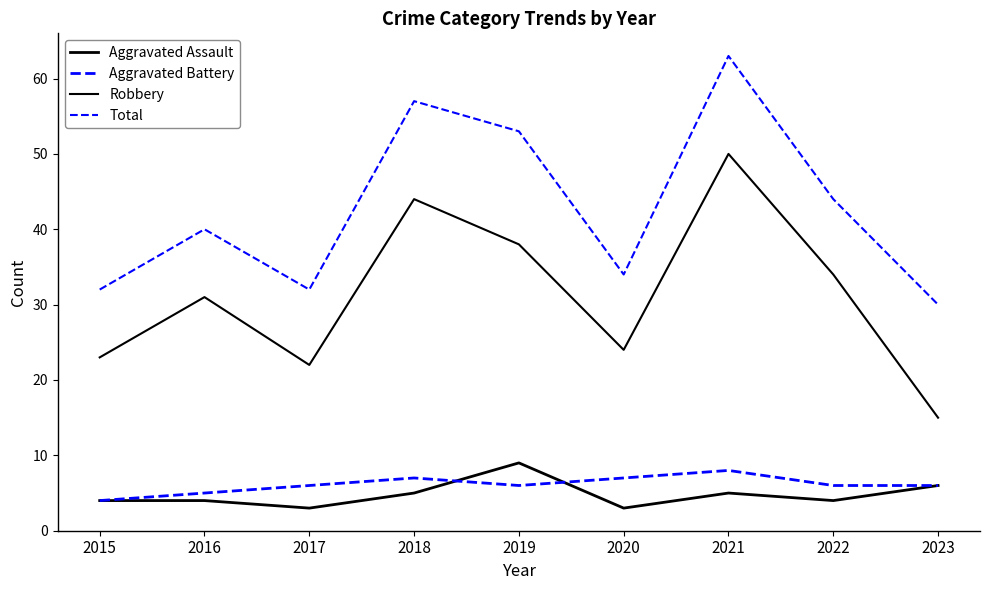

Where do Aggravated Battery and Aggravated Assault first cross each other?

2018 and 2019